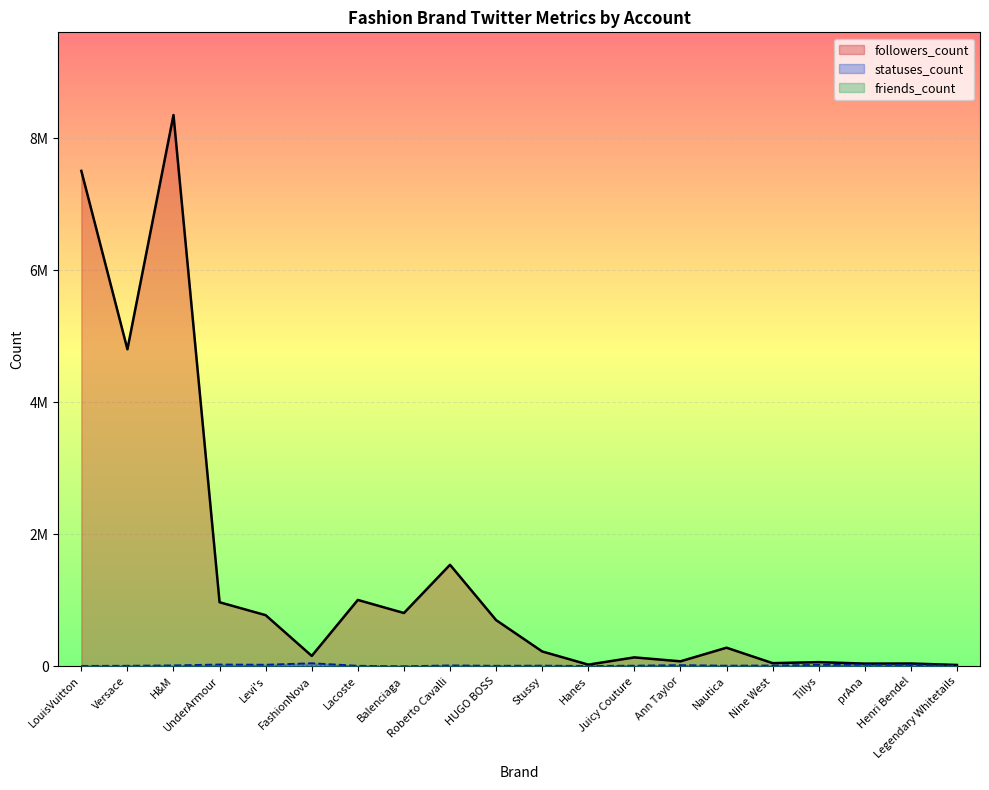

At which category is the sum across all series the highest?

H&M